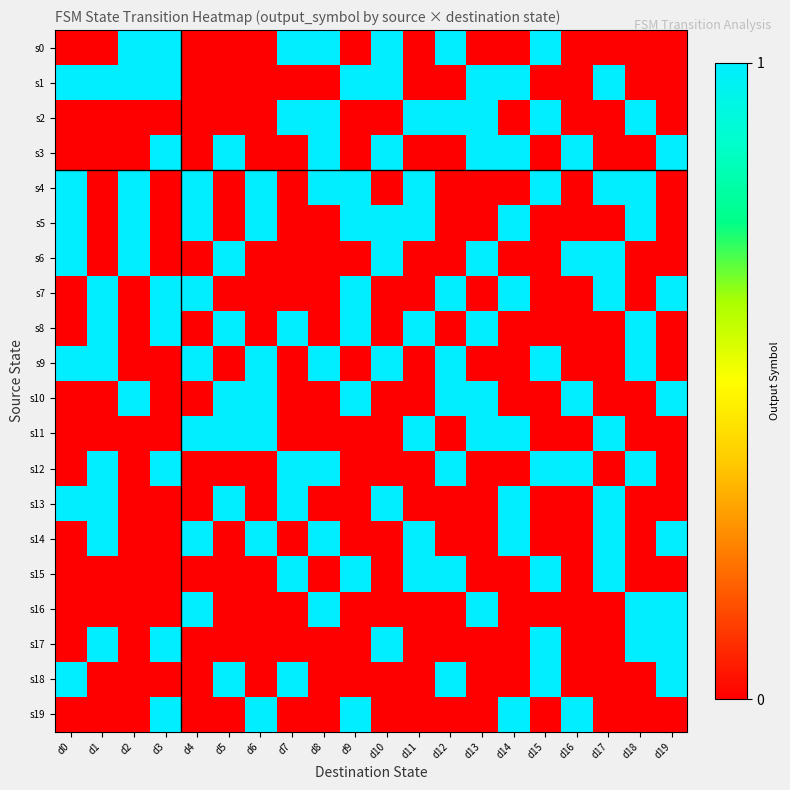

What is the spread (max minus min) of values at d17?

1